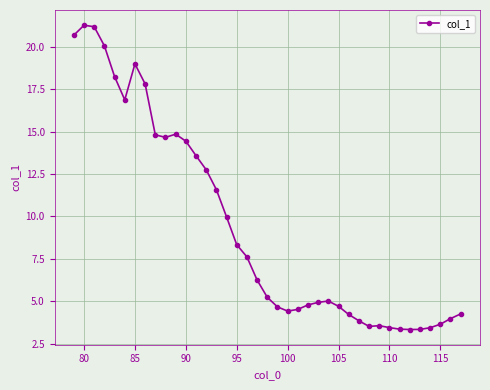

True or false: the data has more than 1 interior local peaks.

True